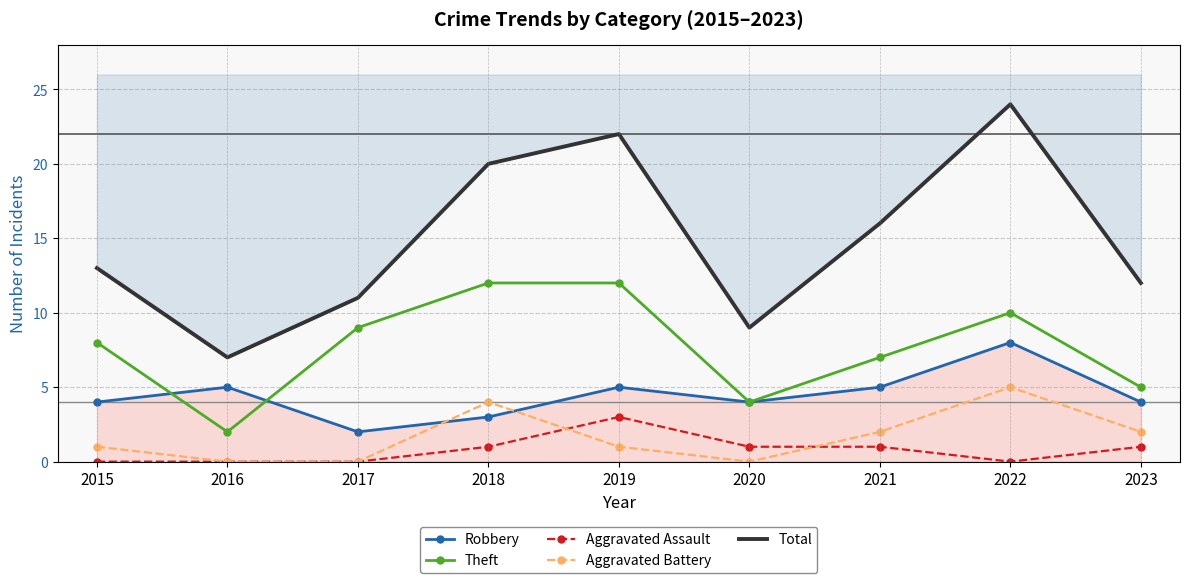

True or false: Total and Theft intersect in this chart.

False